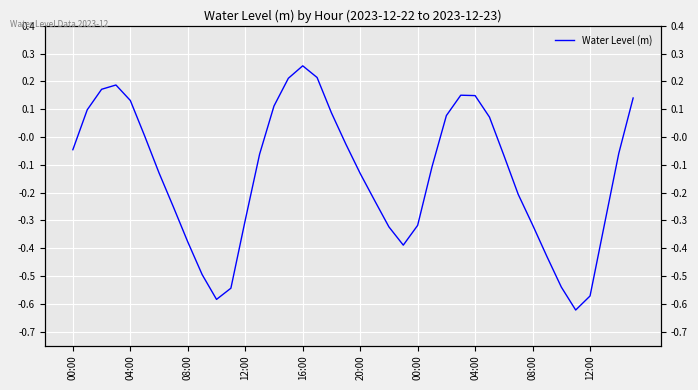

What is the sum of all values?

-5.4